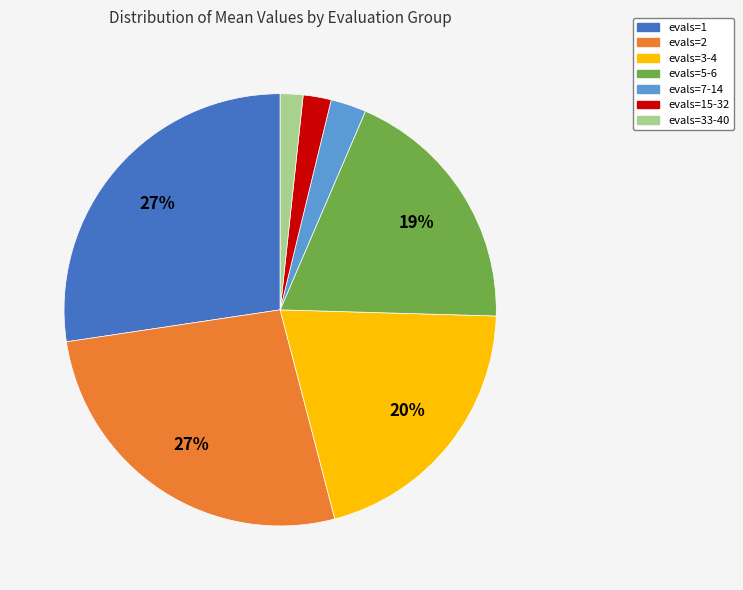

To the nearest percent, what is the average slice percentage?

14%